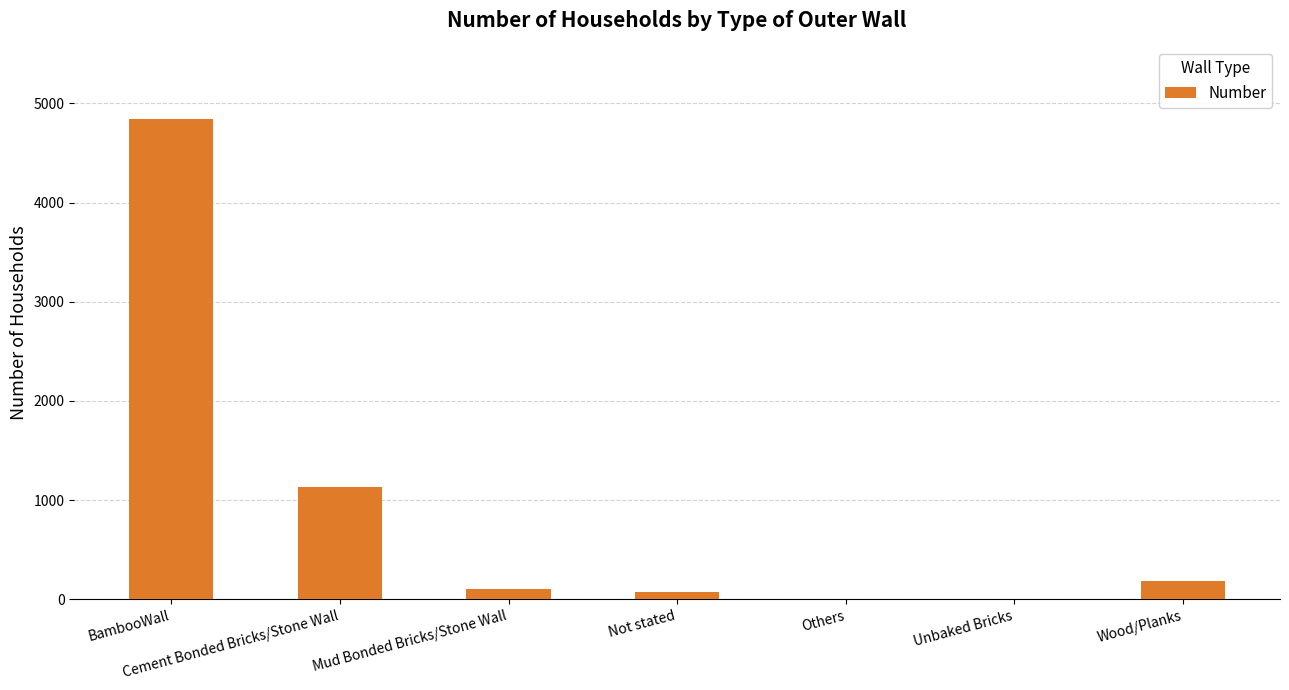

What is the change in value from BambooWall to Cement Bonded Bricks/Stone Wall?

-3719